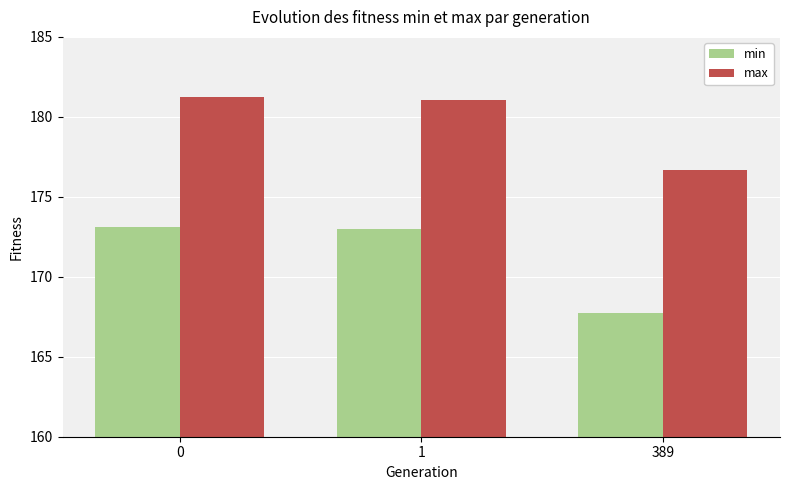

Reading left to right, extract all data points from this chart.

min: 173.1	173.0	167.7
max: 181.2	181.0	176.7